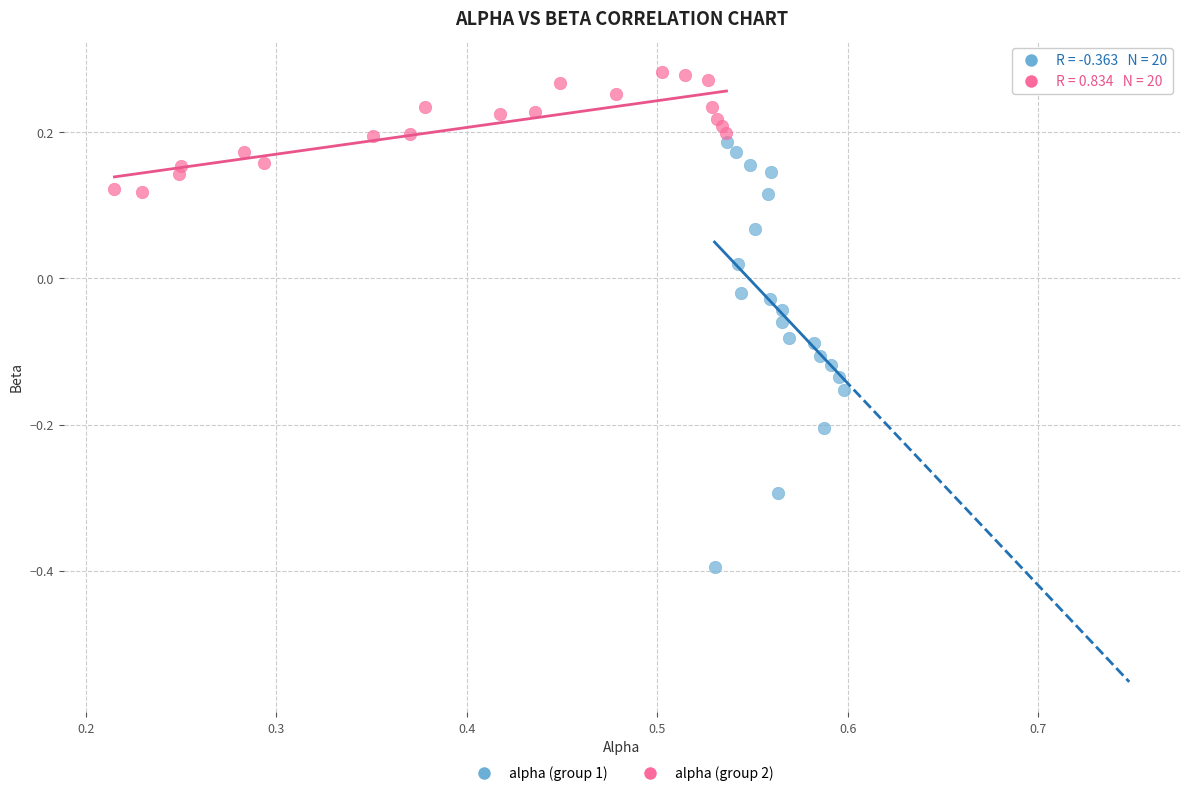

Which series has the widest spread of Y values?

alpha (group 1)